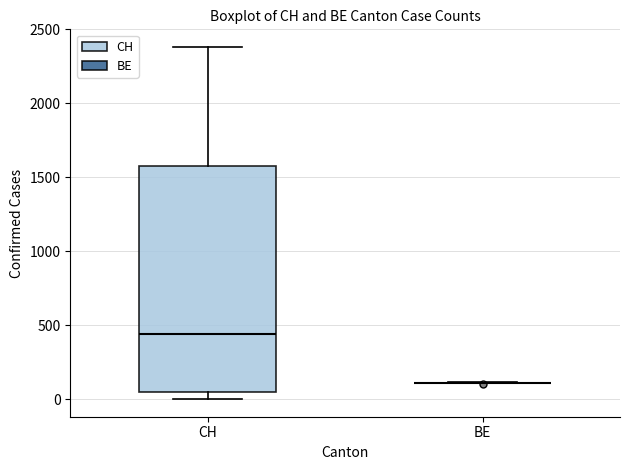

Where does the upper whisker of the box for CH end on the y-axis? The values are not printed on the chart, so give them approximately, as read against the axis.

2400